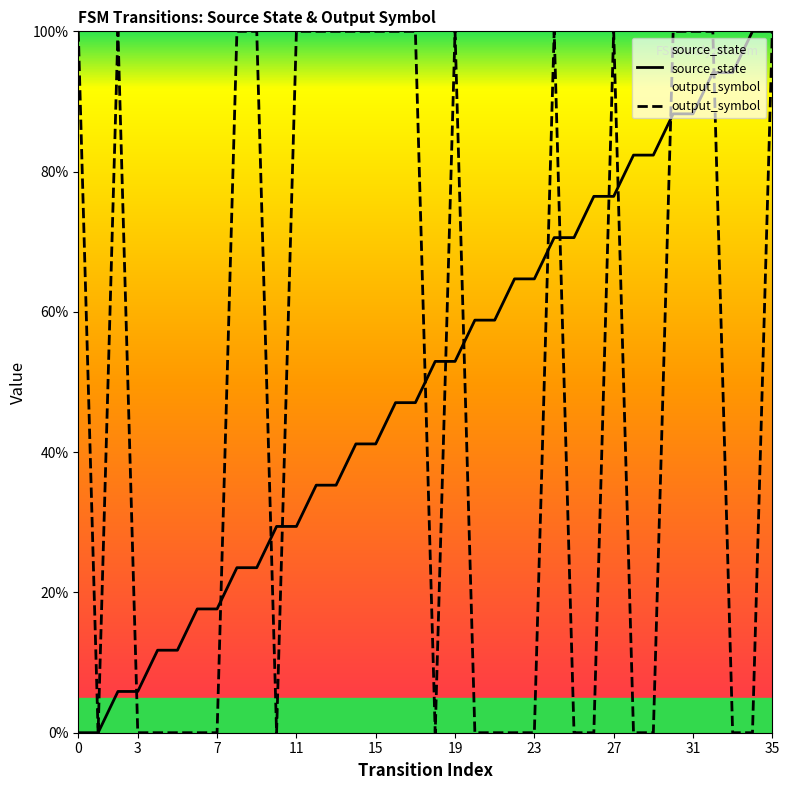

List the series in order of their peak value, lowest first.

source_state, output_symbol